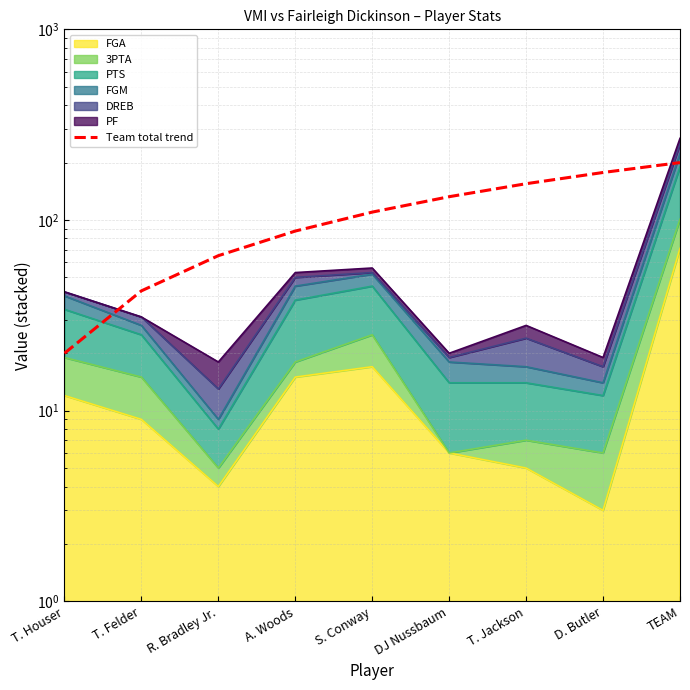

What is the difference between the second highest and second lowest values?

135.0